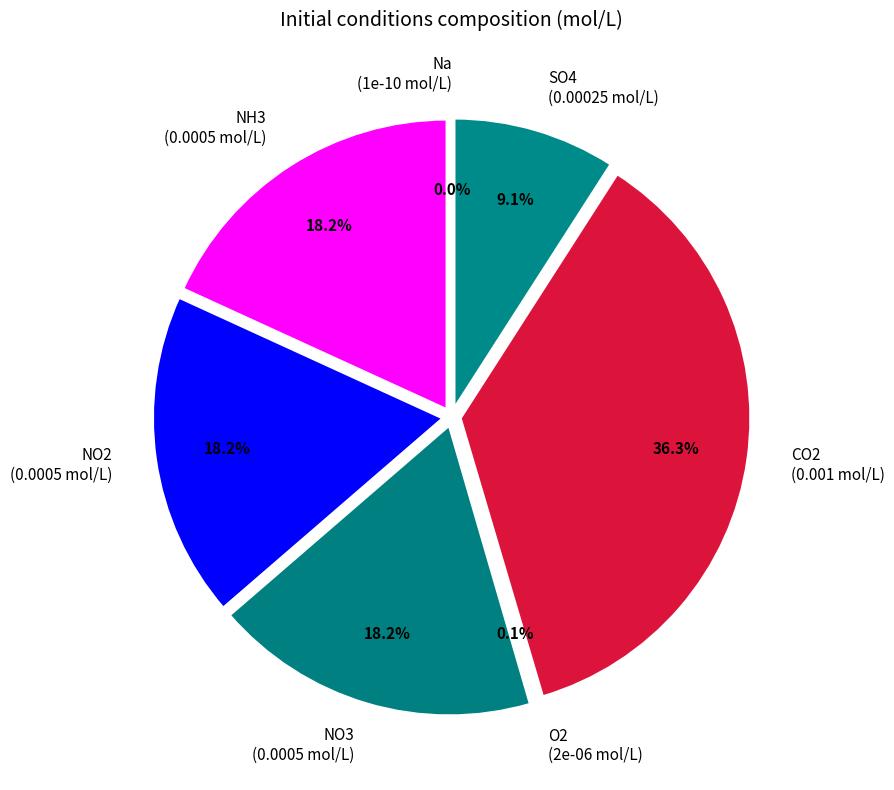

Does any single category account for the majority?

No